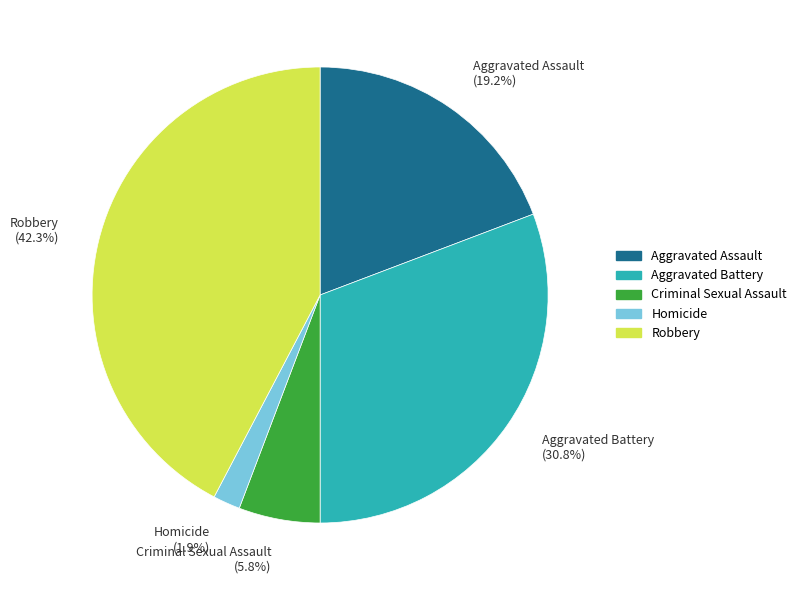

Does Homicide represent more than half of the total?

No